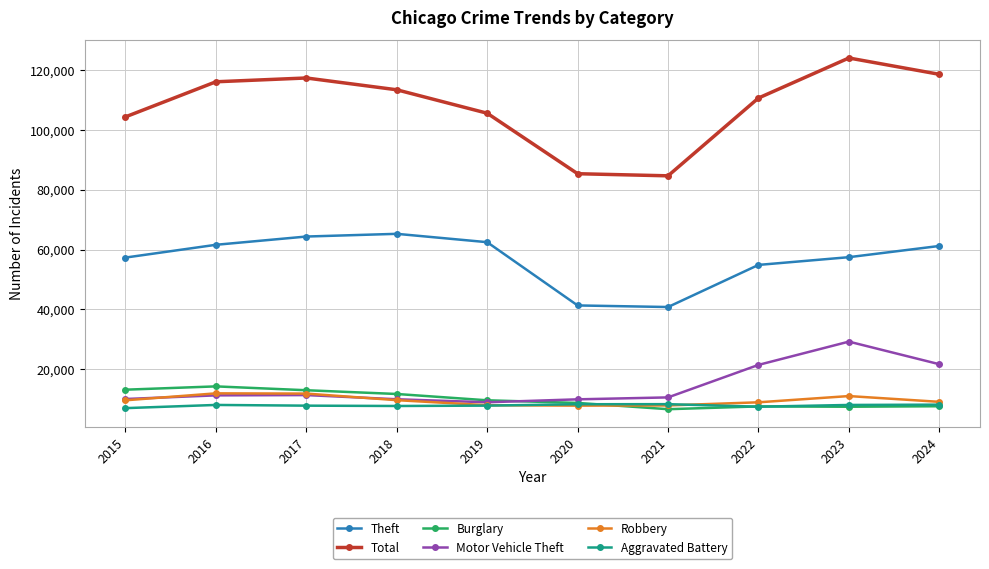

How many lines are shown in the chart?

6